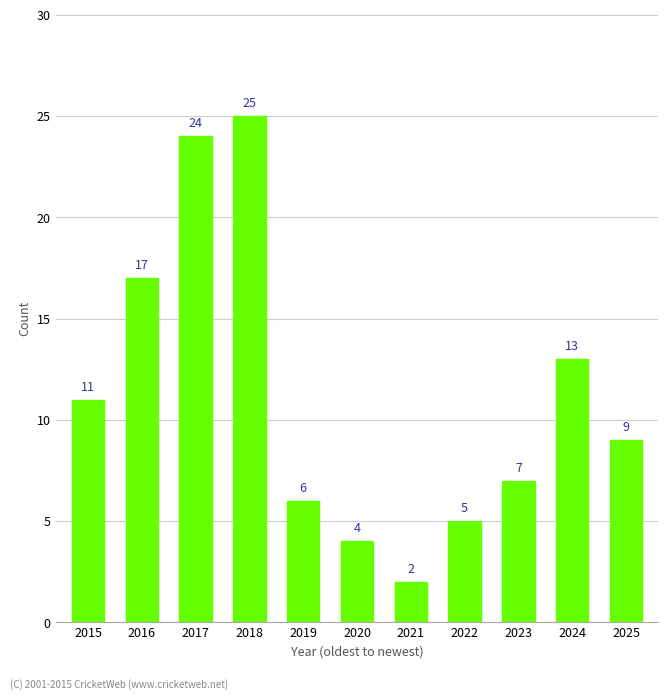

At which label is the value closest to 13?

2024